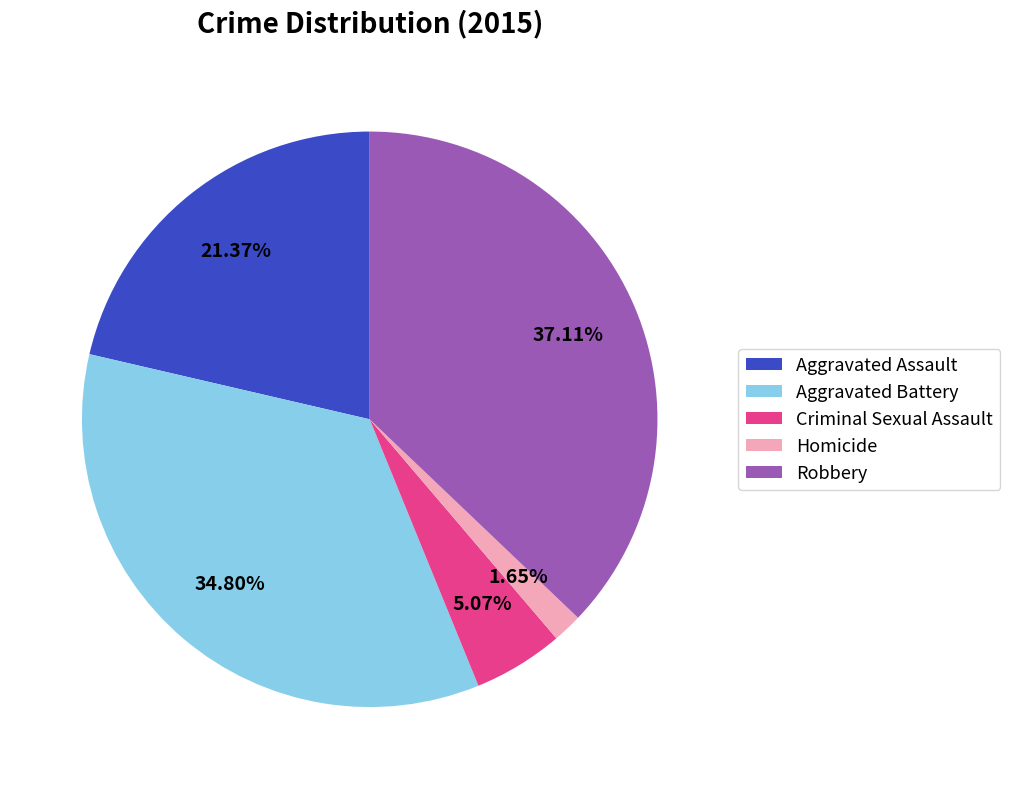

Count the number of slices in the pie.

5